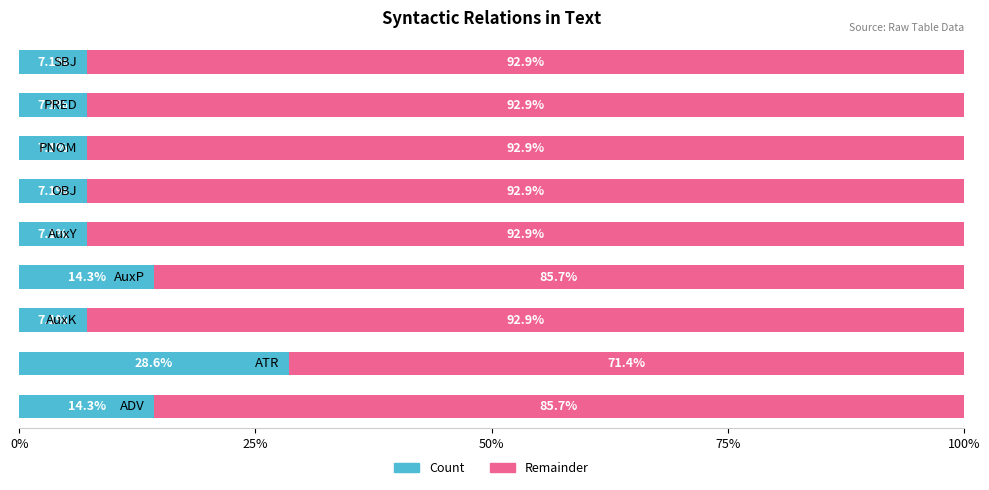

What is the lowest value of the Count series?

7.1